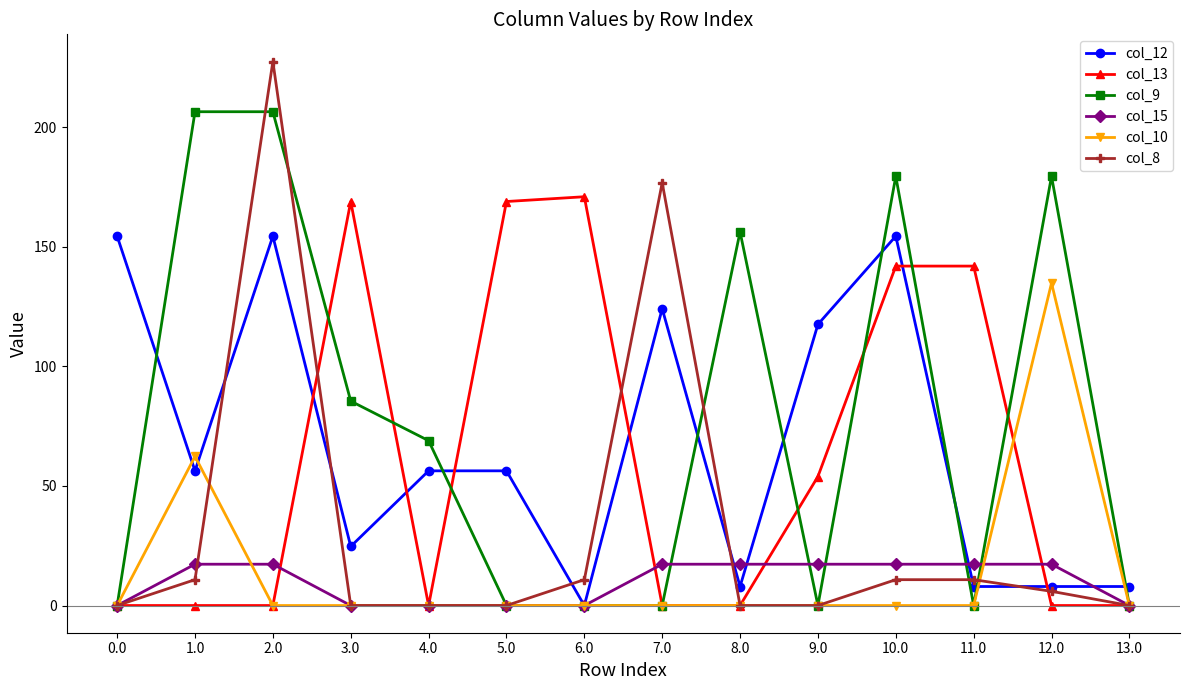

Does the chart display data point markers on the line(s)?

Yes